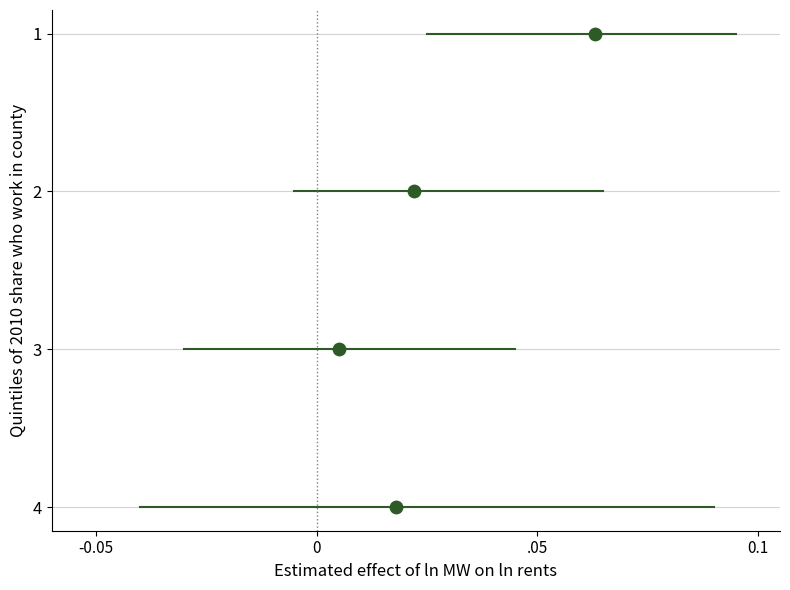

Count the number of points in this scatter plot.

4